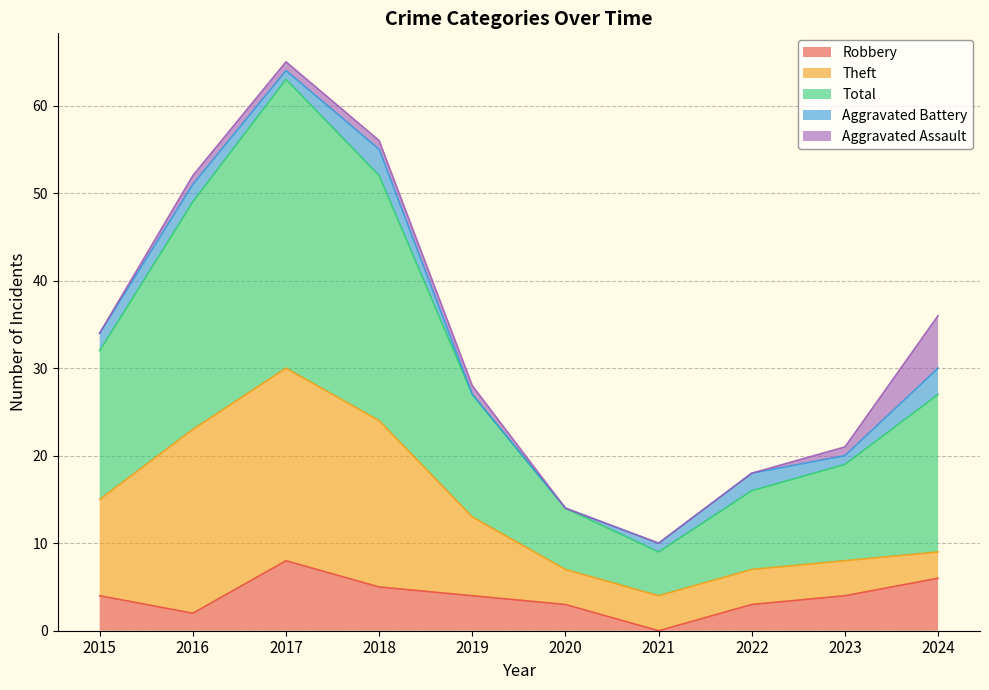

The Robbery series shows 10 at 2024. True or false?

False